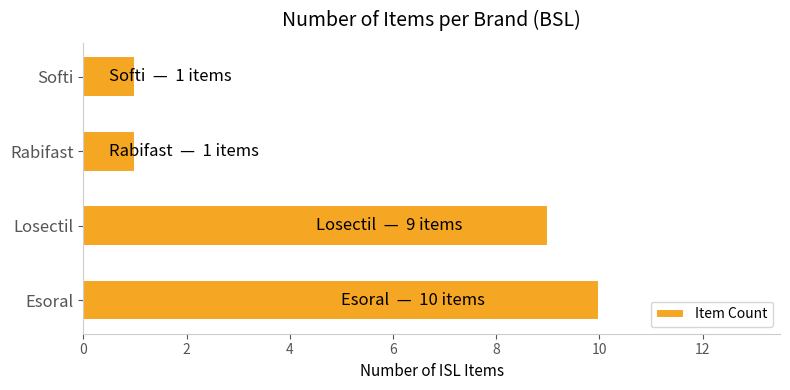

What is the difference between the values at Losectil and Softi?

8